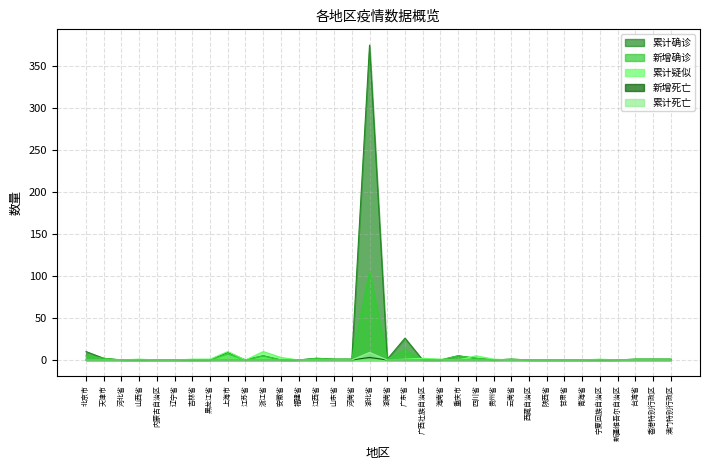

True or false: 累计疑似 and 累计死亡 cross at least once.

False